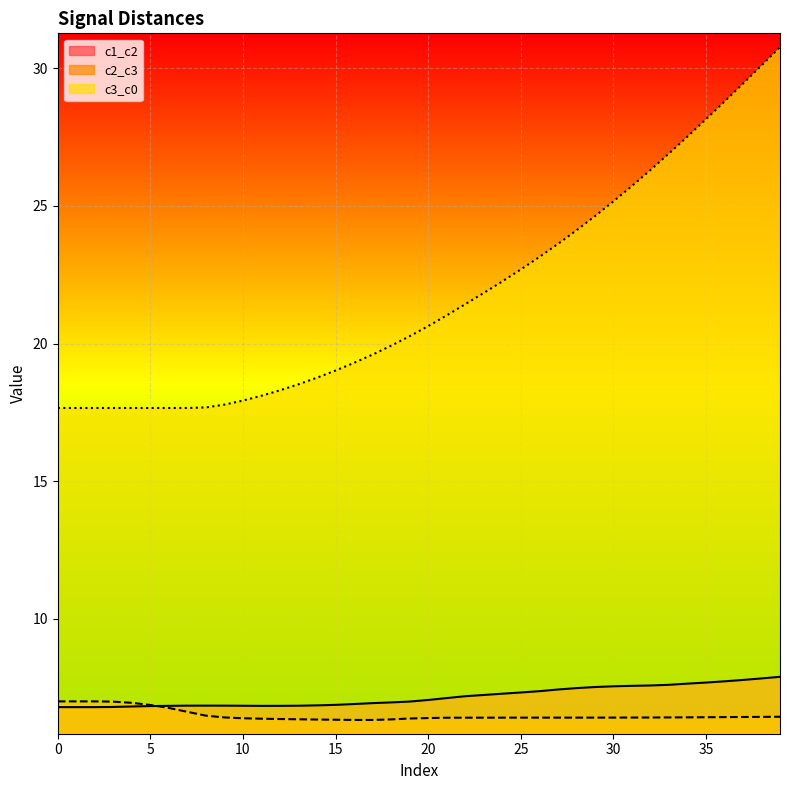

The c2_c3 series shows 11.1 at 26. True or false?

False